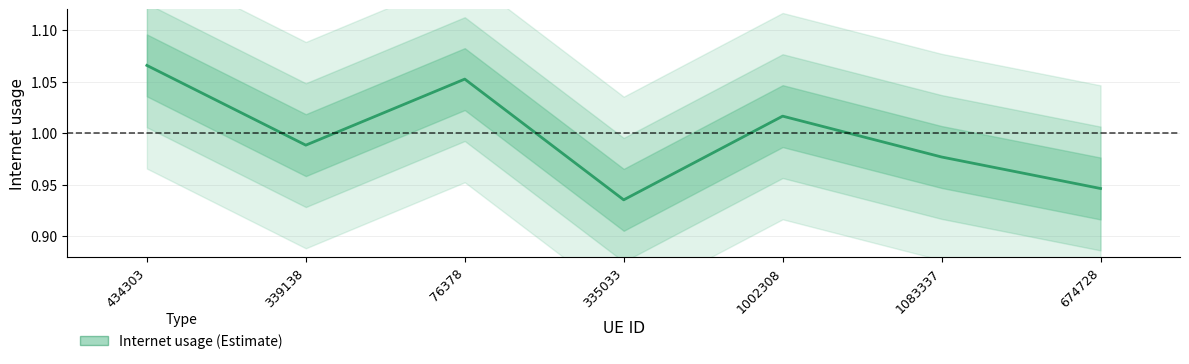

Which label corresponds to the smallest value in the chart?

335033